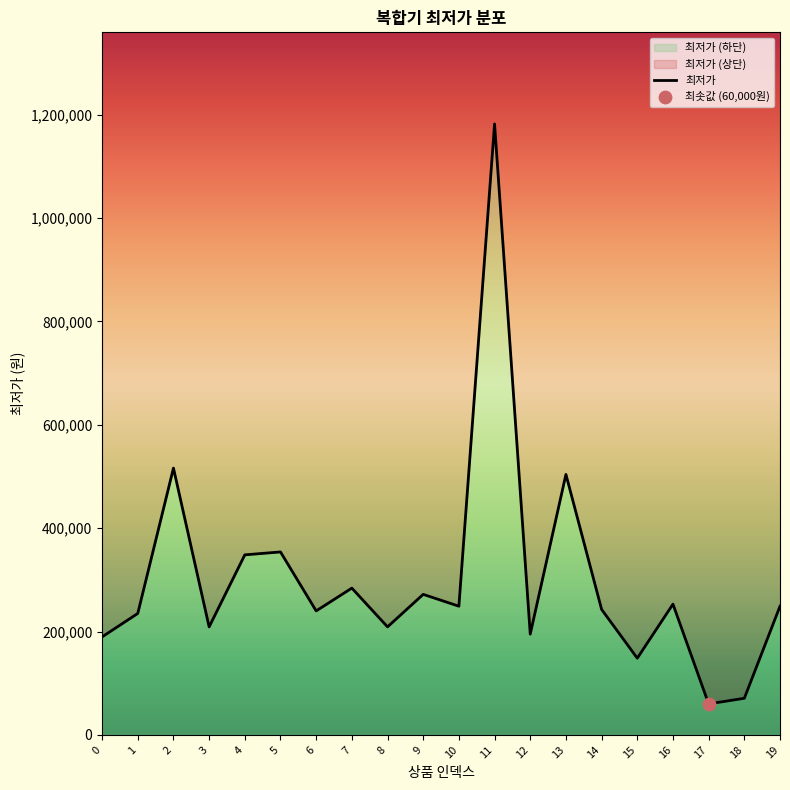

What is the ratio of the value at 10 to the value at 1?

1.1